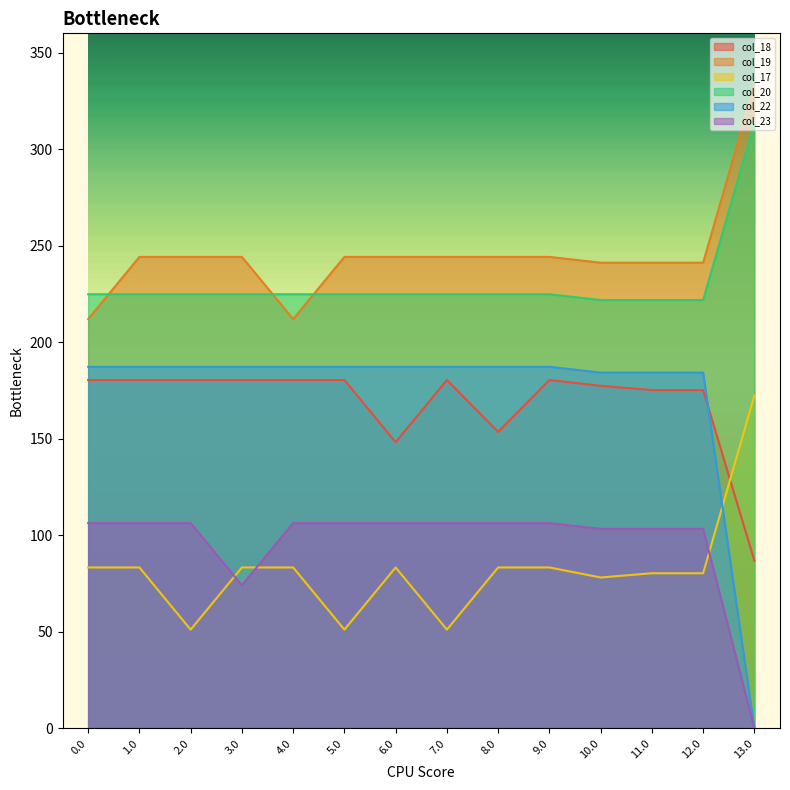

What is the difference between the highest and lowest values at 10.0?

163.1